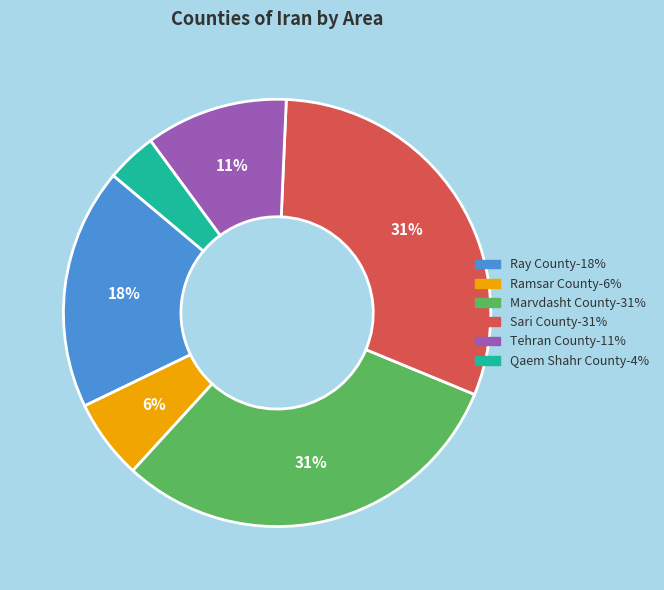

What percentage is the Sari County slice, to the nearest percent?

31%